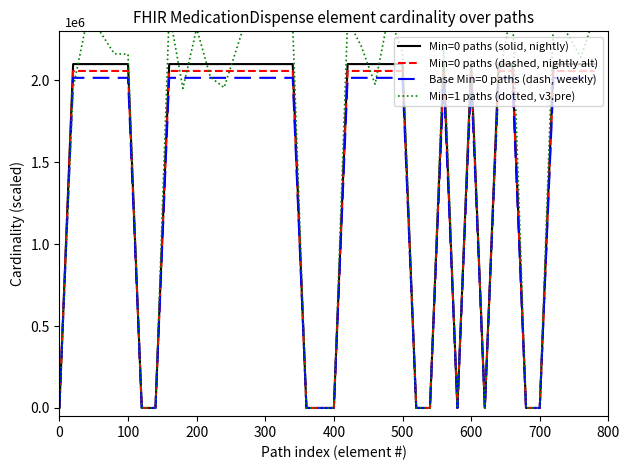

What is the average value of the Min=0 paths (solid, nightly) series?

1470000